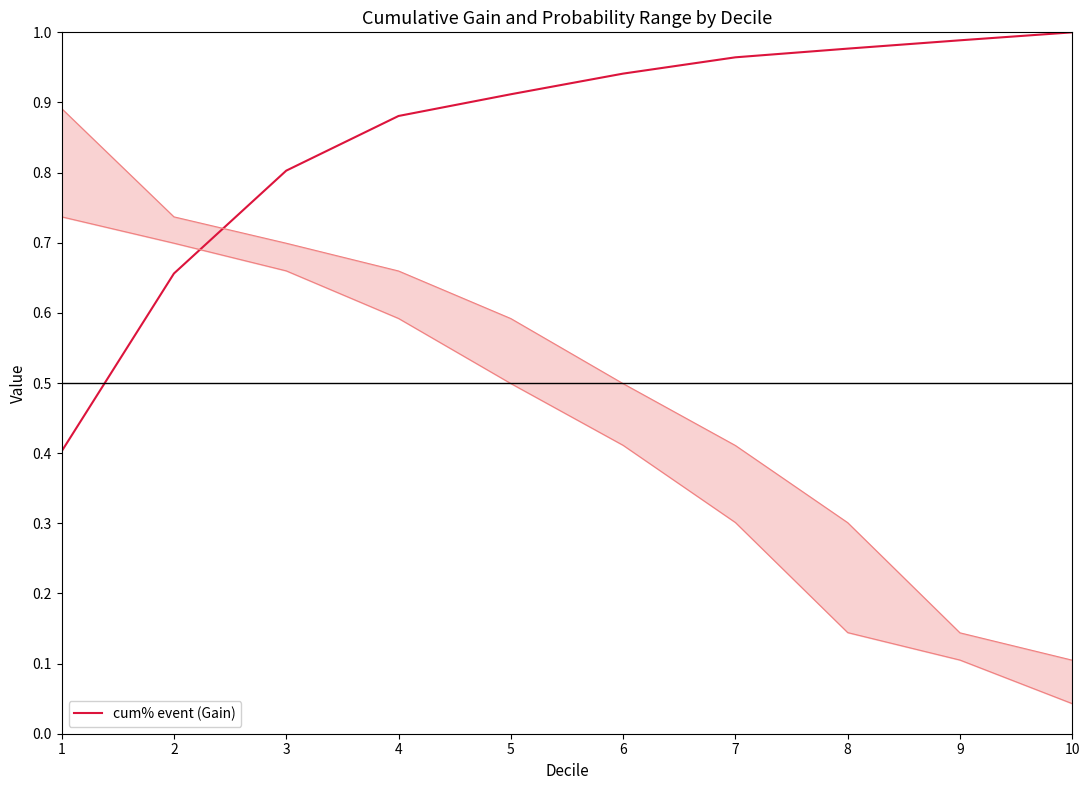

What is the sum of the values at 6 and 2?

1.6